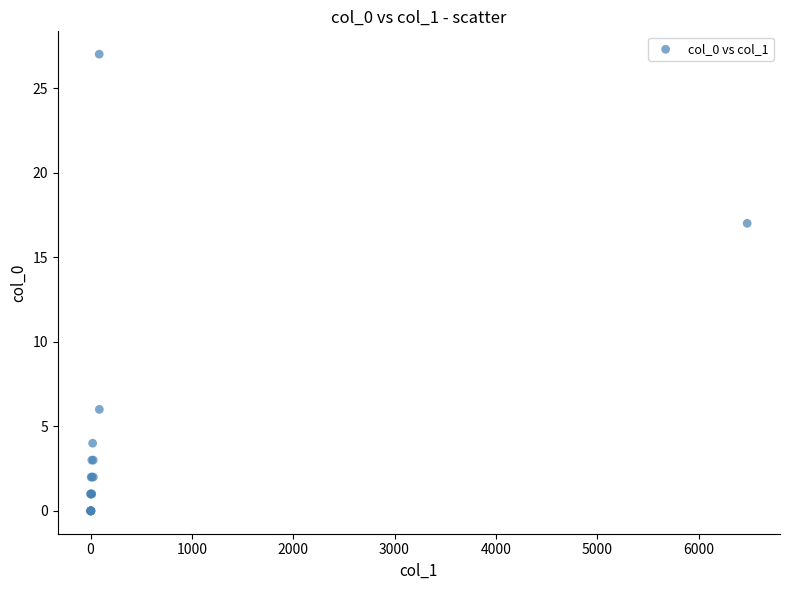

What Y value in the scatter plot is closest to 13?

17